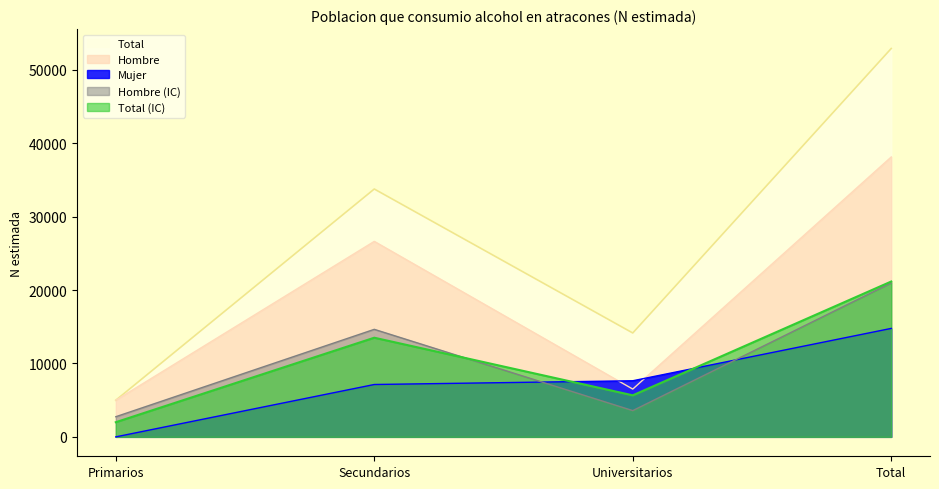

What is the maximum value shown in the chart?

52929.0